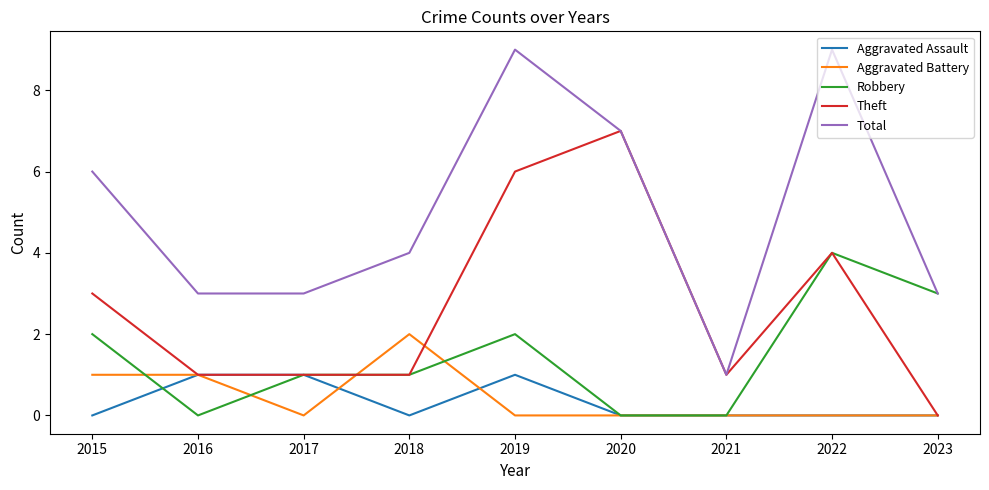

Which category has the highest value in the Robbery series?

2022